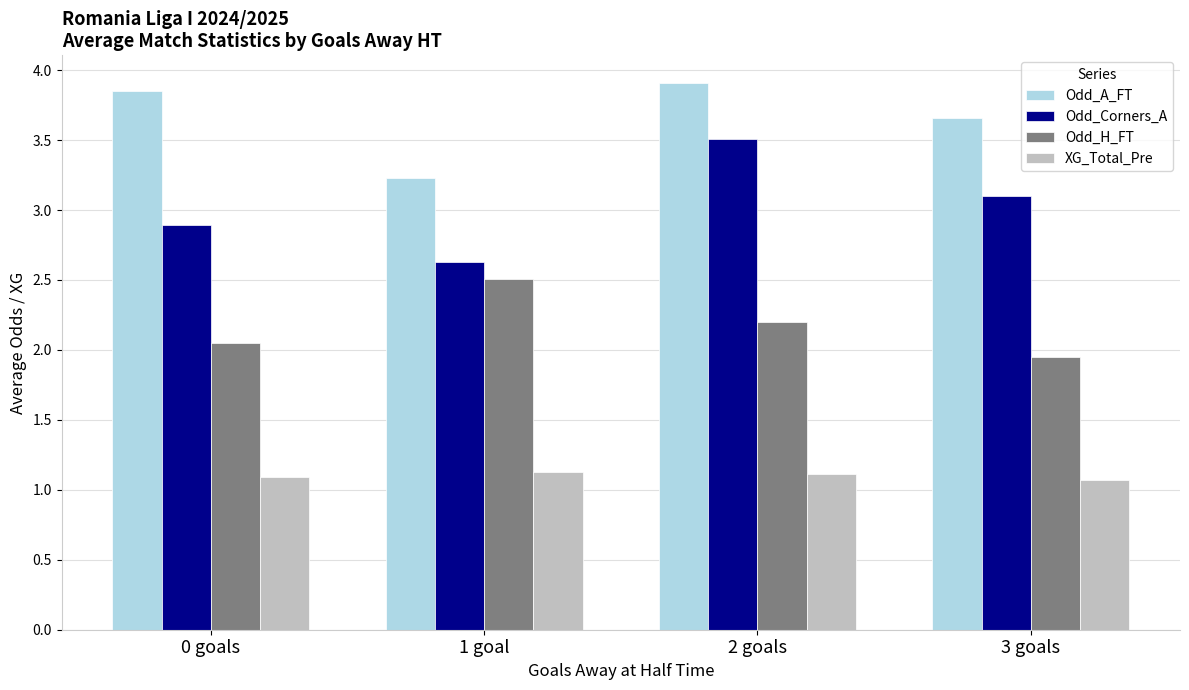

What are all the series names shown in the legend?

Odd_A_FT, Odd_Corners_A, Odd_H_FT, XG_Total_Pre